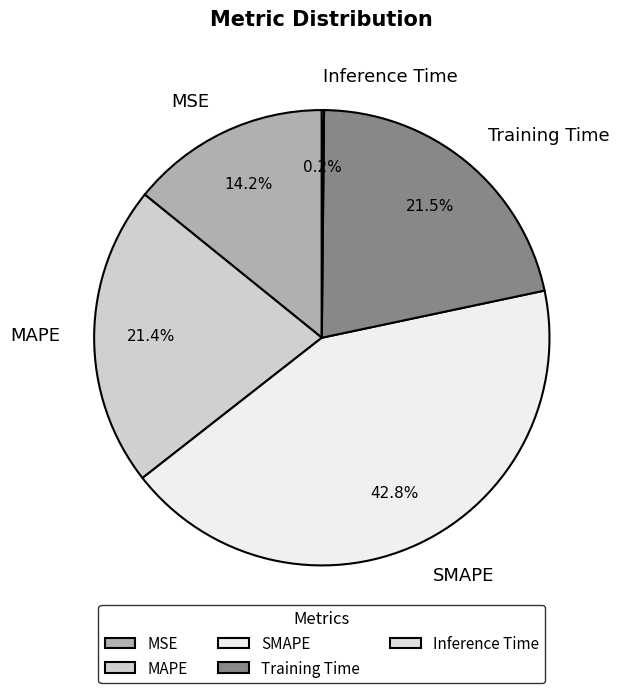

To the nearest percent, what portion does MAPE represent?

21%